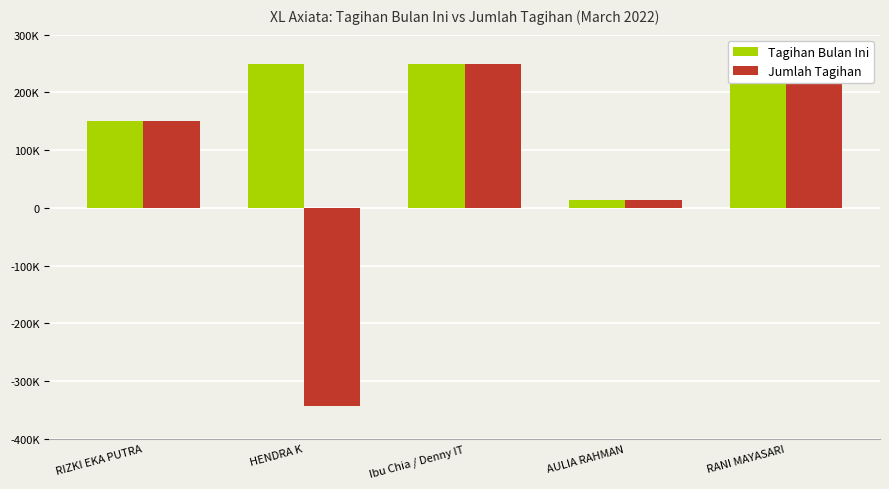

Are the bars horizontal?

No